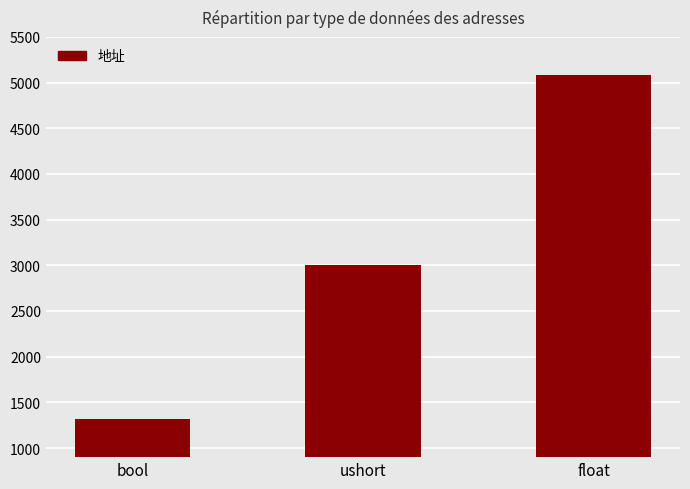

Between float and bool, which is larger?

float